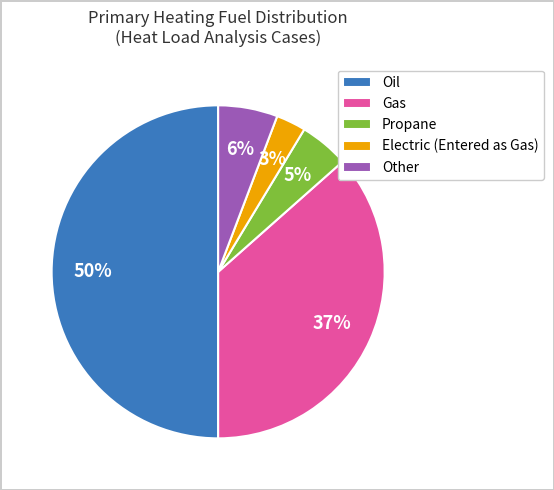

Between Gas and Oil, which is larger?

Oil